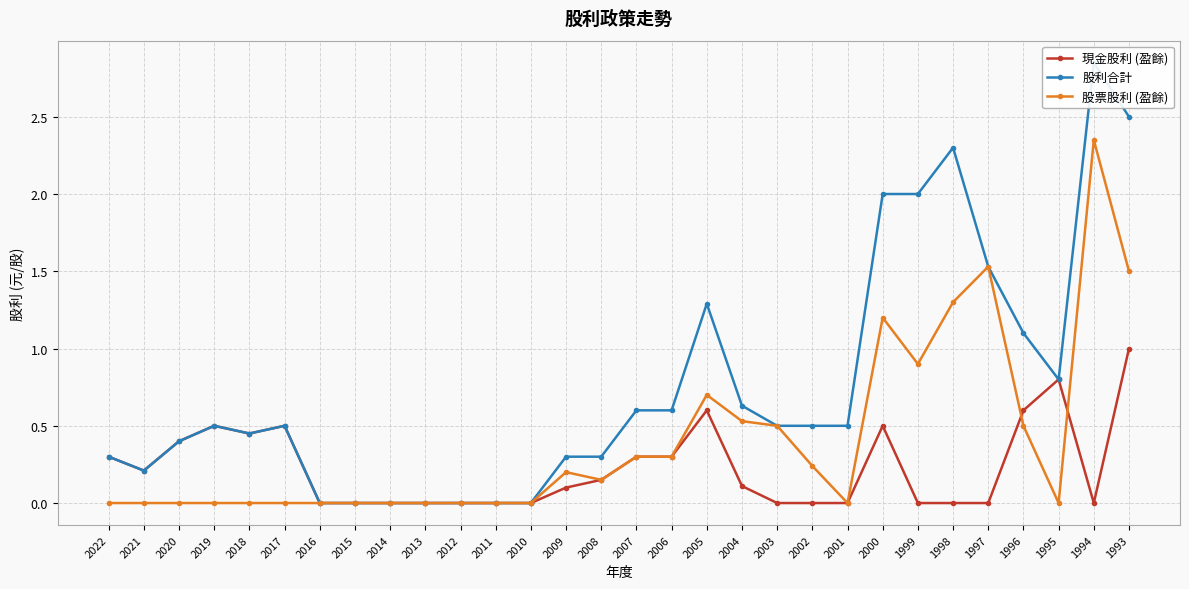

True or false: 股利合計 and 股票股利 (盈餘) cross at least once.

False